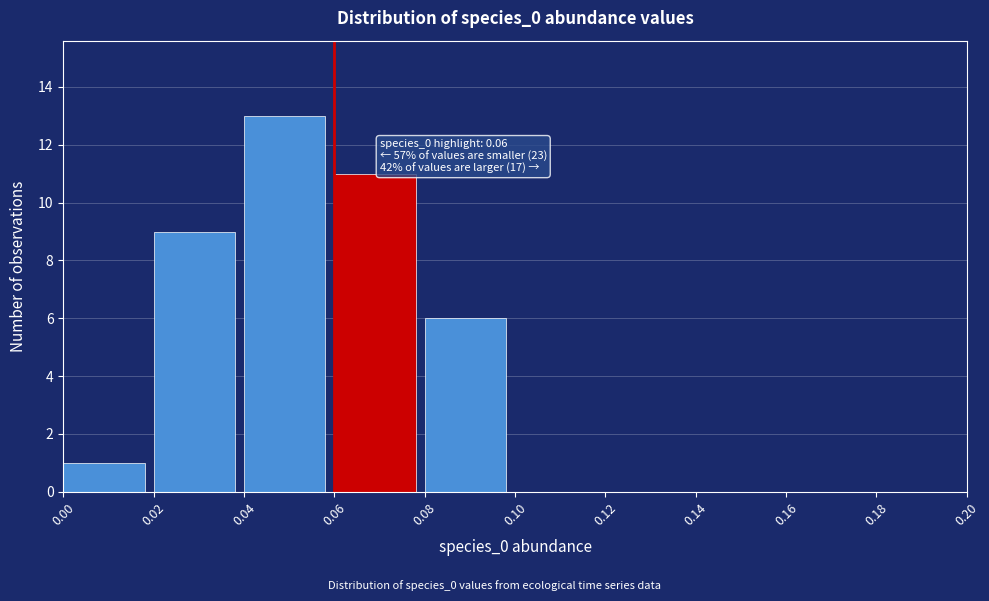

Which range on the x-axis has the tallest bar?

0.04 to 0.06